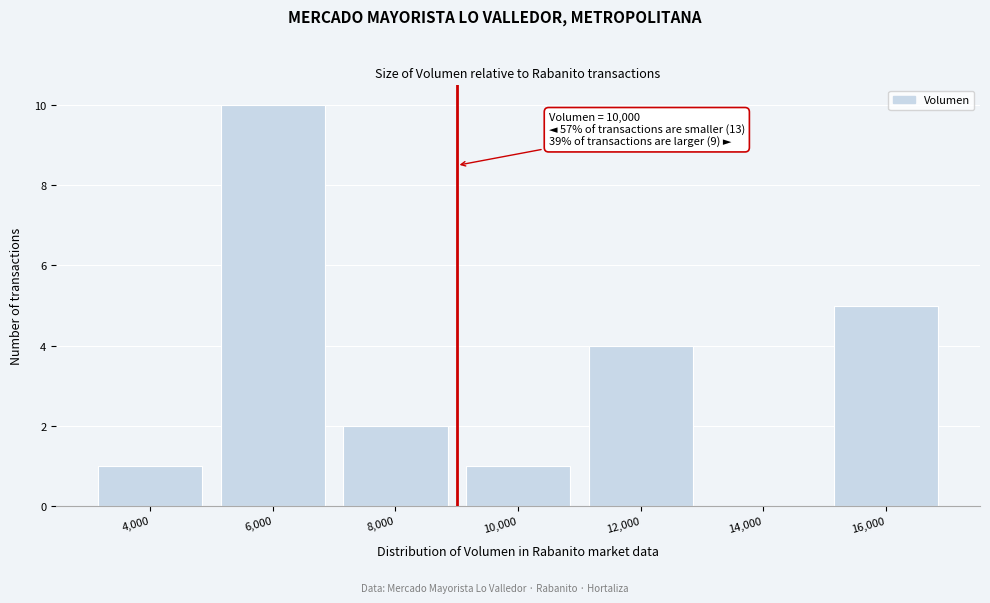

Reading right to left, transcribe all the data shown in this chart.

16,000=5	14,000=0	12,000=4	10,000=1	8,000=2	6,000=10	4,000=1